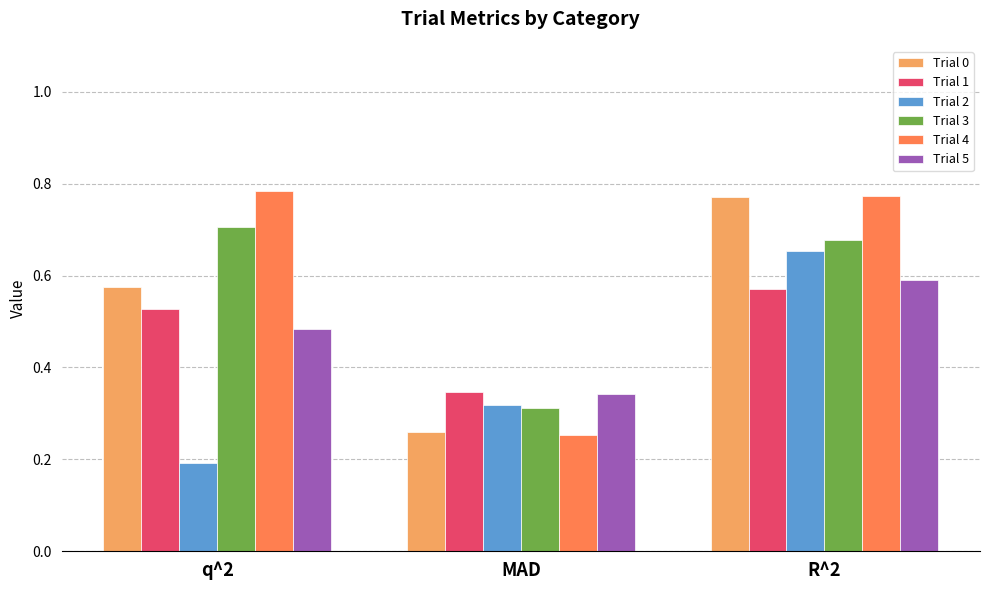

Where is Trial 3 nearest to the value 0?

MAD